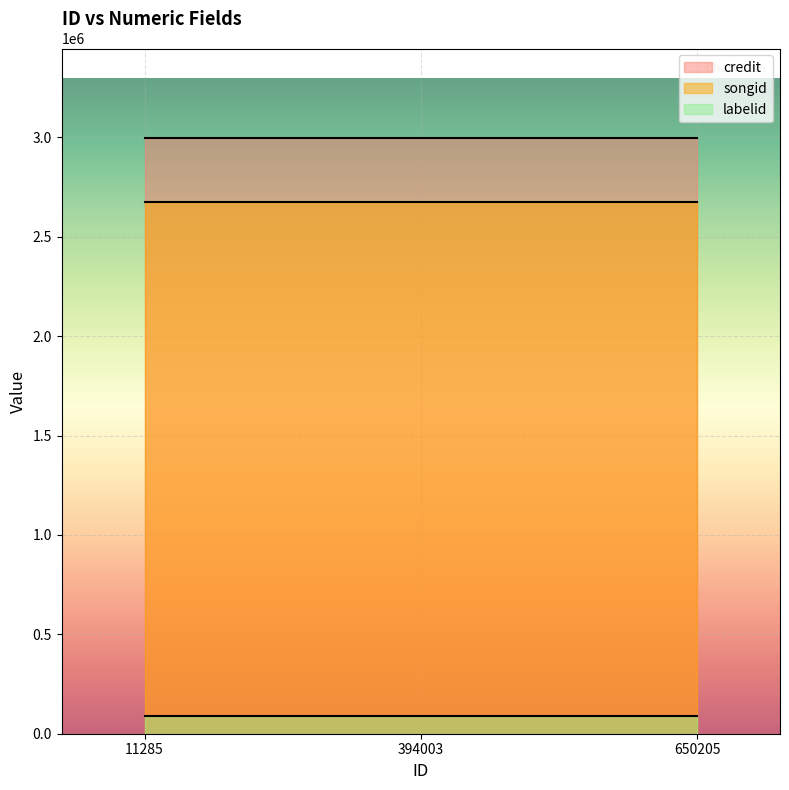

Is the value of songid at 394003 greater than the value of labelid at 11285?

Yes